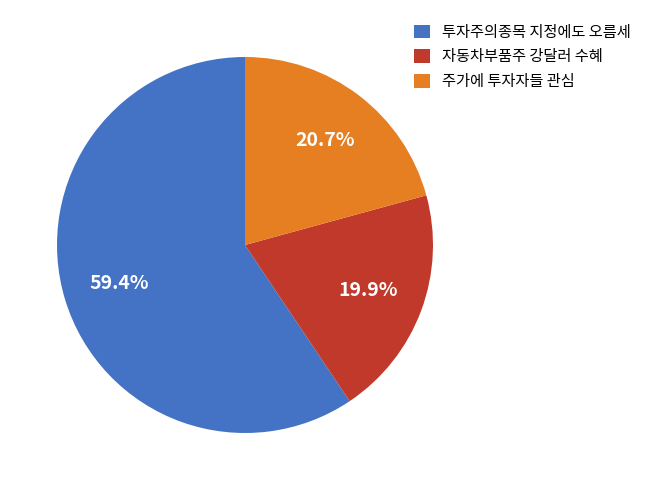

Which category has the smallest portion of the pie?

자동차부품주 강달러 수혜